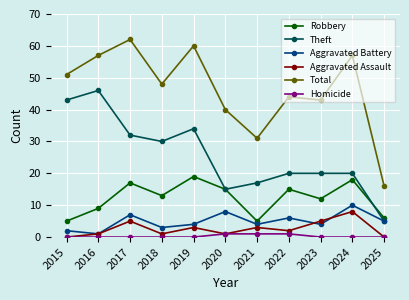

Count the number of data series in this chart.

6